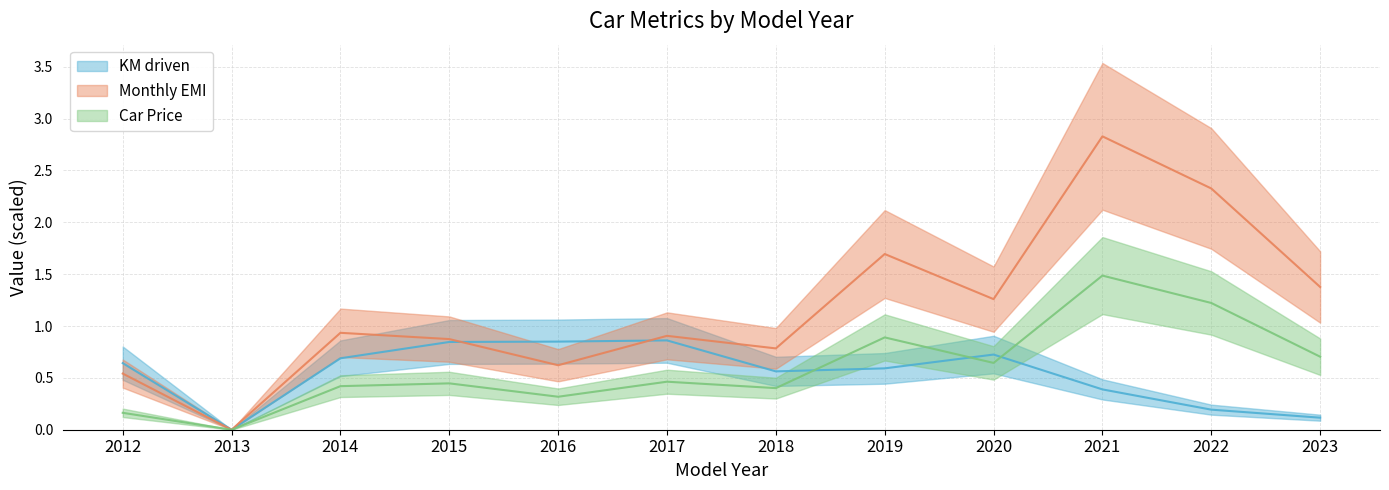

True or false: Car Price has a value of 0.2 at 2014.

False